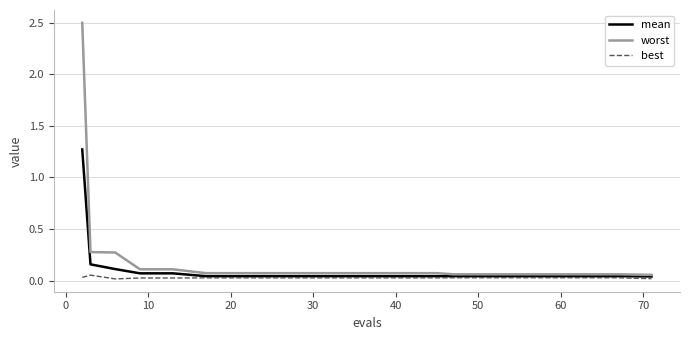

List the series in order of their peak value, highest first.

worst, mean, best